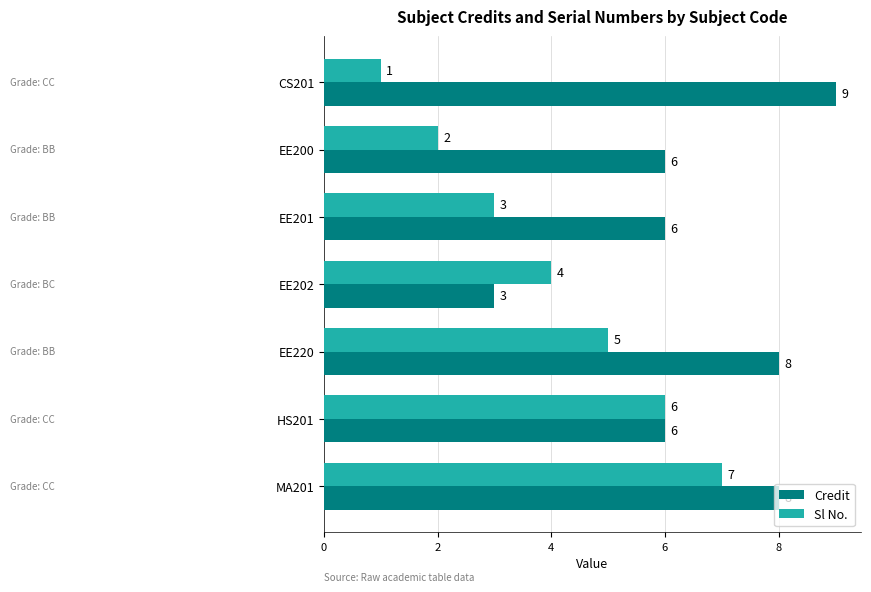

How many series are shown in this chart?

2